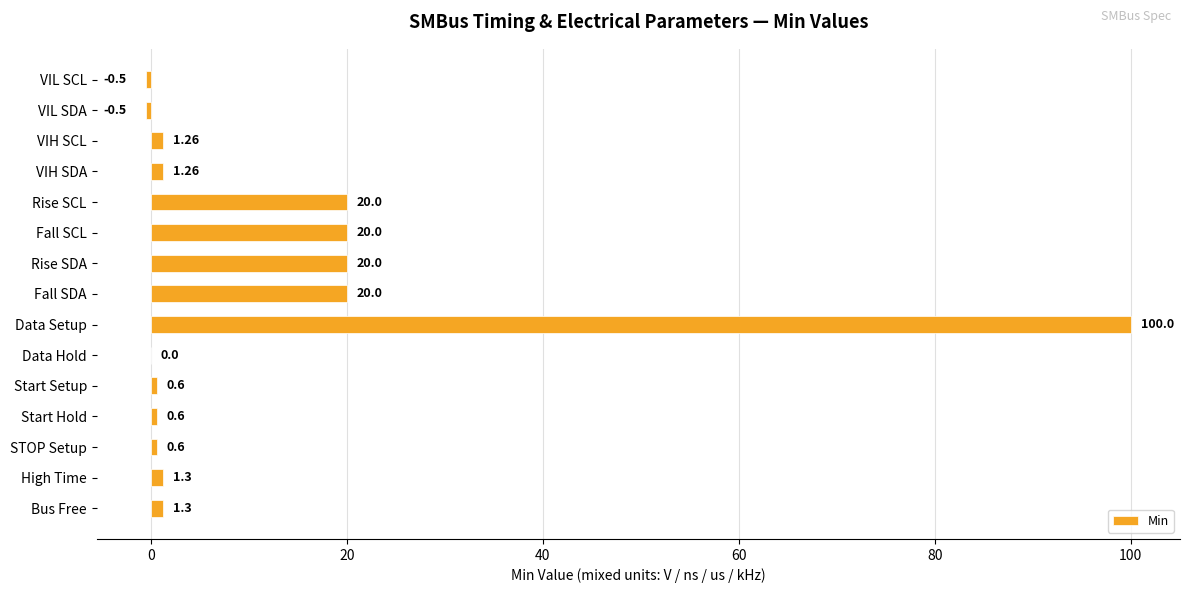

Which has a higher value, VIL SDA or Data Setup?

Data Setup